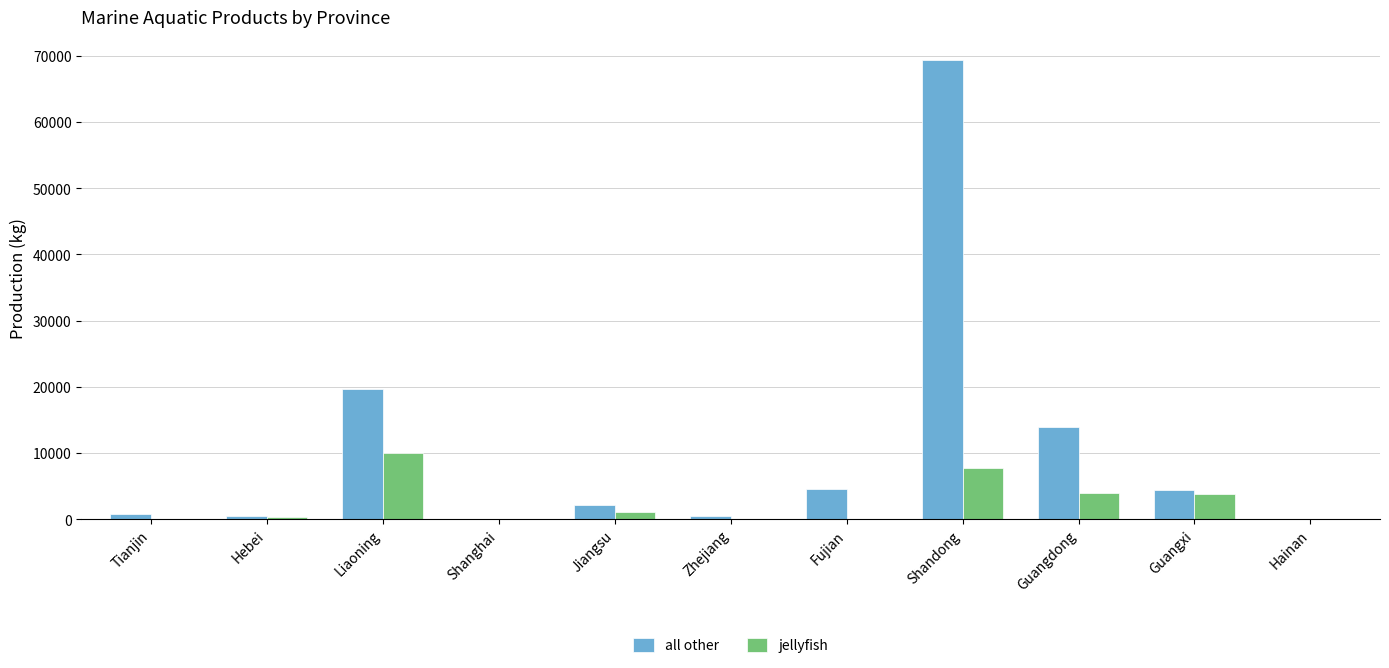

Which series has the largest range (max minus min)?

all other